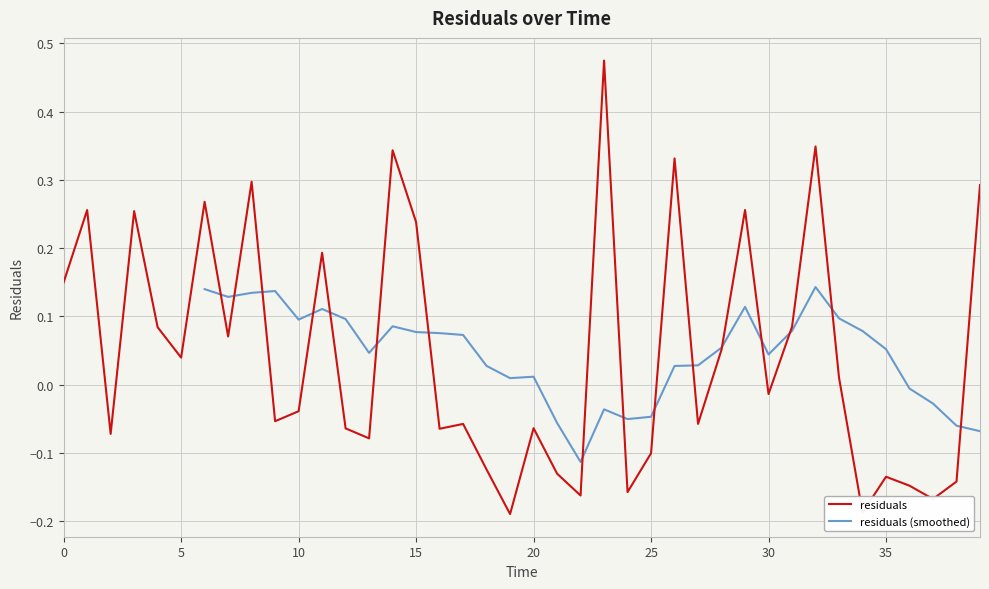

Reading right to left, extract all data points from this chart.

39.0=0.3	38.0=-0.1	37.0=-0.2	36.0=-0.1	35.0=-0.1	34.0=-0.2	33.0=0.0	32.0=0.3	31.0=0.1	30.0=-0.0	29.0=0.3	28.0=0.1	27.0=-0.1	26.0=0.3	25.0=-0.1	24.0=-0.2	23.0=0.5	22.0=-0.2	21.0=-0.1	20.0=-0.1	19.0=-0.2	18.0=-0.1	17.0=-0.1	16.0=-0.1	15.0=0.2	14.0=0.3	13.0=-0.1	12.0=-0.1	11.0=0.2	10.0=-0.0	9.0=-0.1	8.0=0.3	7.0=0.1	6.0=0.3	5.0=0.0	4.0=0.1	3.0=0.3	2.0=-0.1	1.0=0.3	0.0=0.1